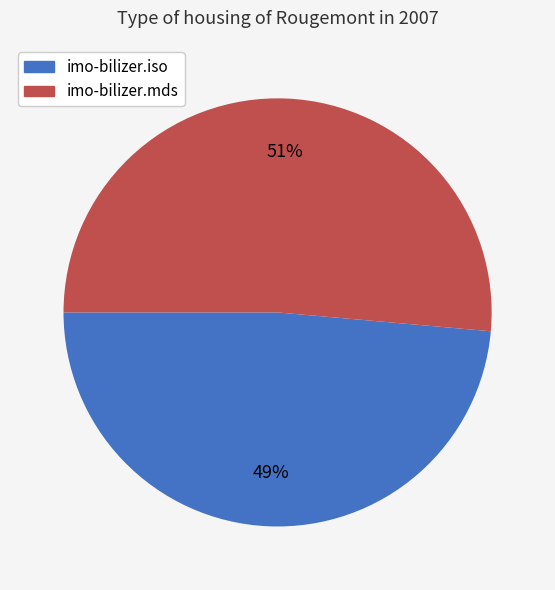

Which has a higher value, imo-bilizer.iso or imo-bilizer.mds?

imo-bilizer.mds